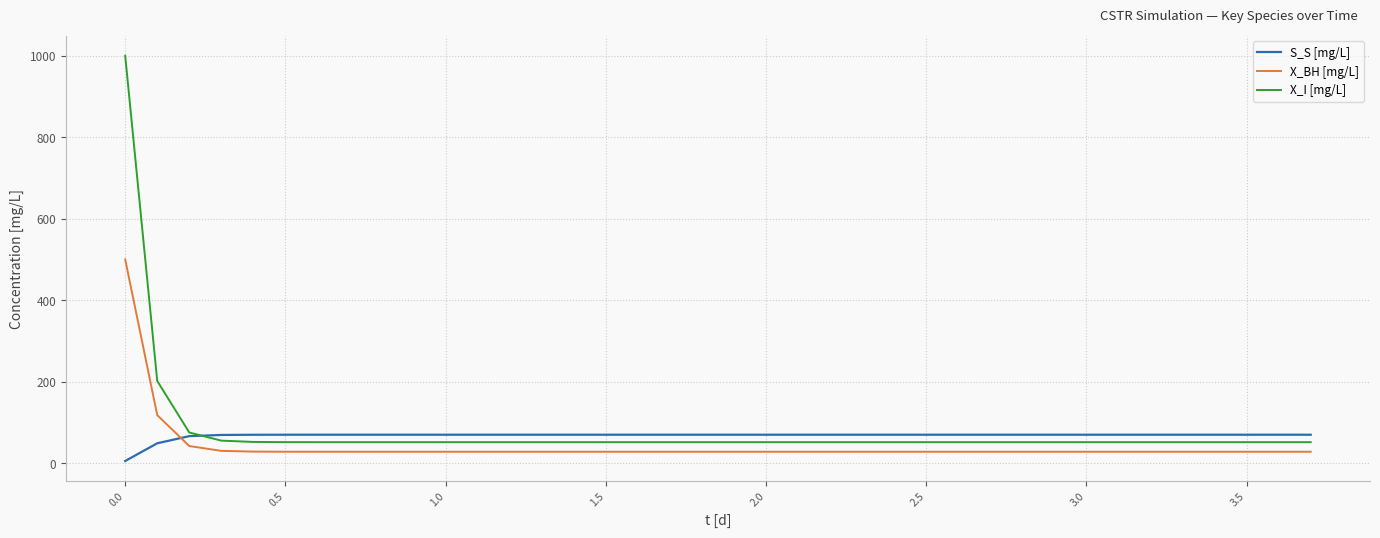

True or false: X_I [mg/L] and X_BH [mg/L] cross at least once.

False